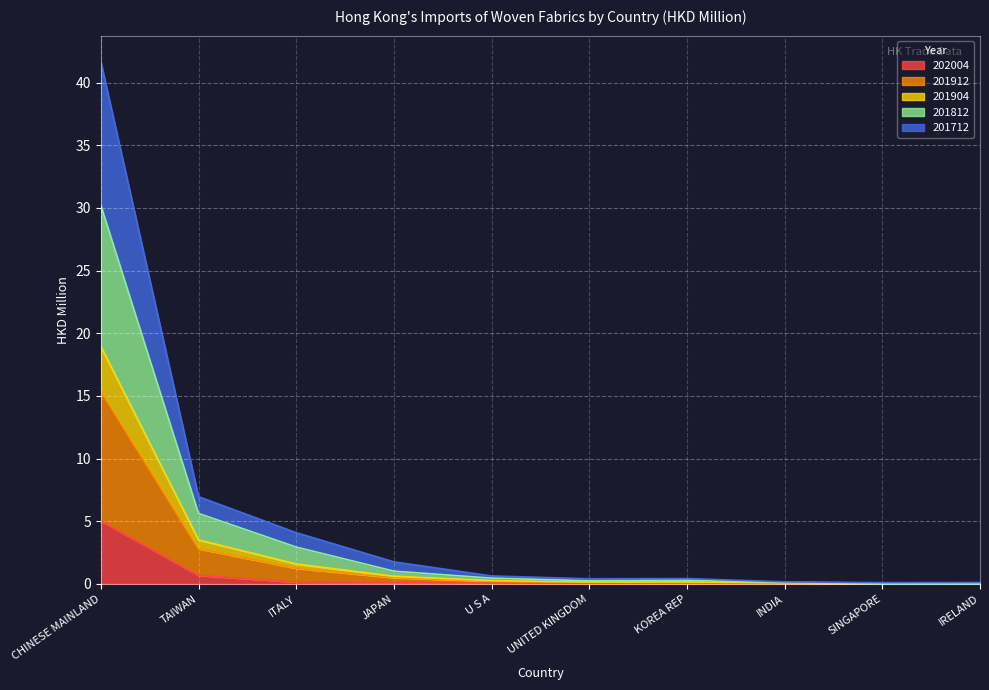

At UNITED KINGDOM, list the series in order from smallest to largest.

202004, 201712, 201904, 201912, 201812